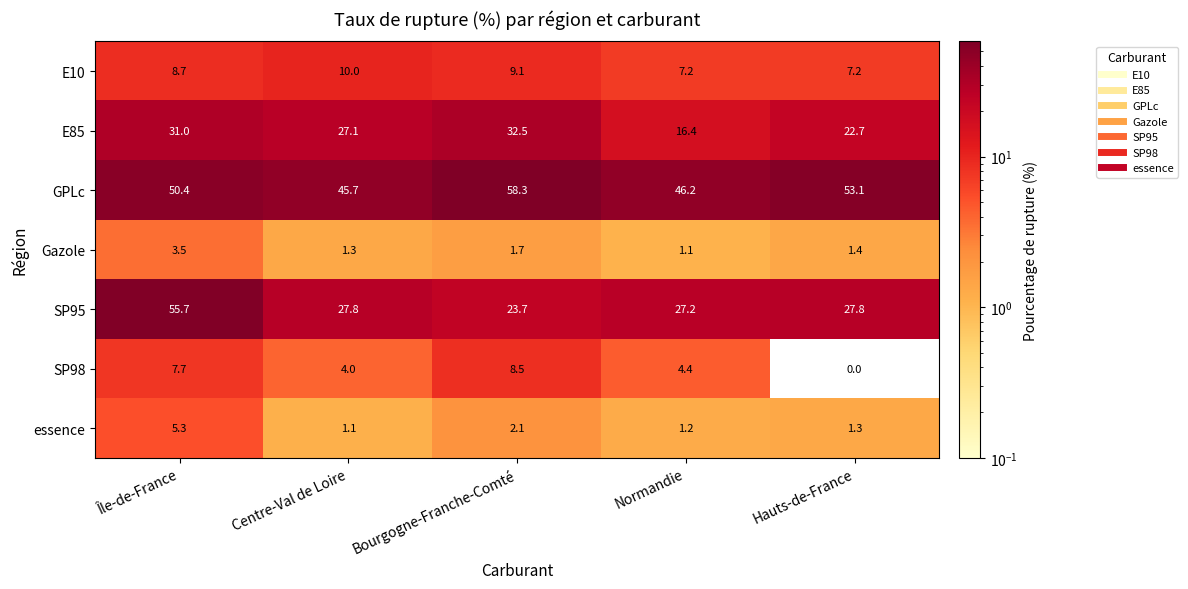

At which category is the sum across all series the highest?

Île-de-France